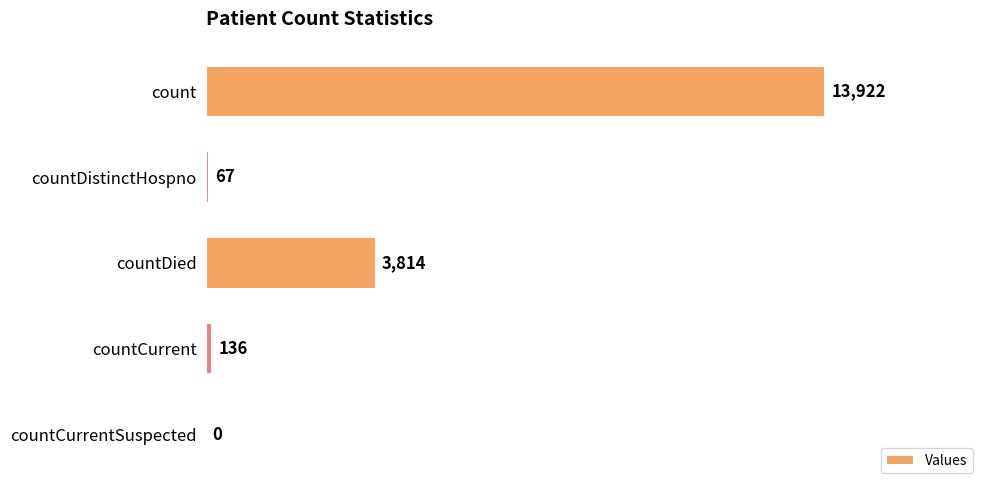

Are the bars grouped side by side (vs. stacked)?

No